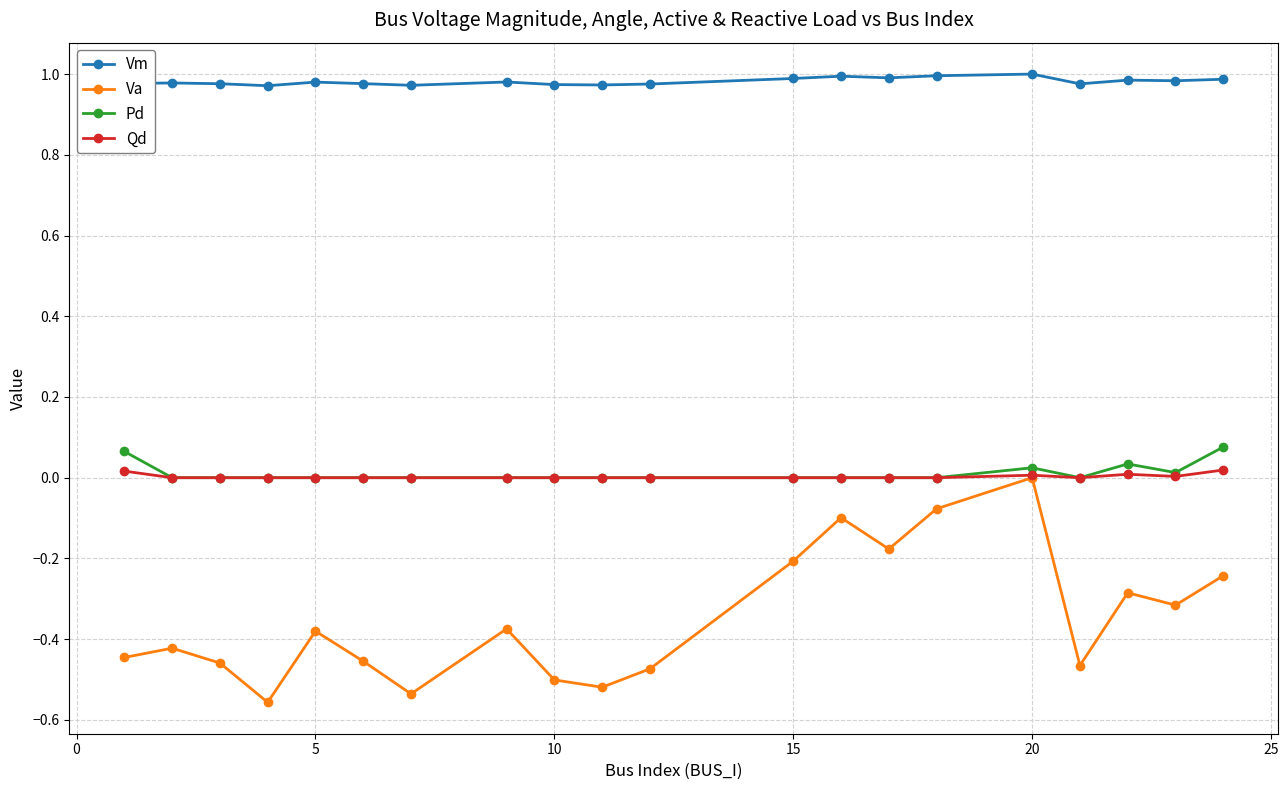

True or false: Vm and Pd cross at least once.

False